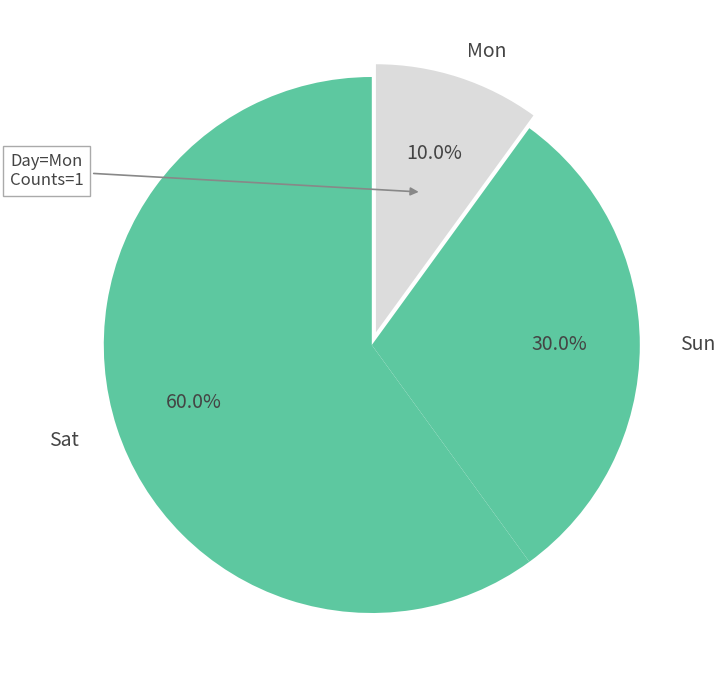

Count the number of slices in the pie.

3